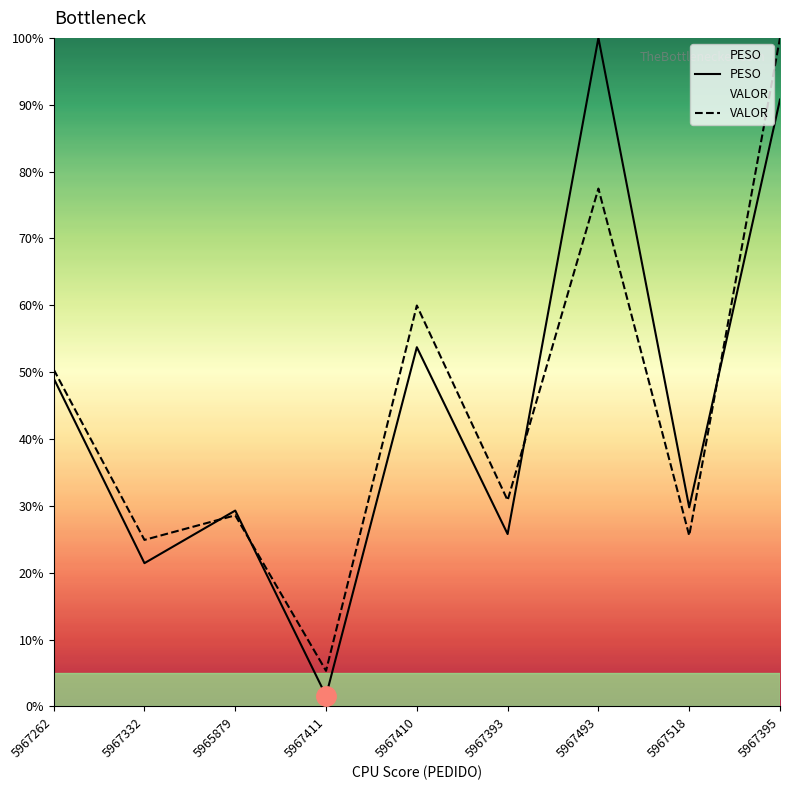

After their last crossing, which series has the higher values: VALOR or PESO?

VALOR